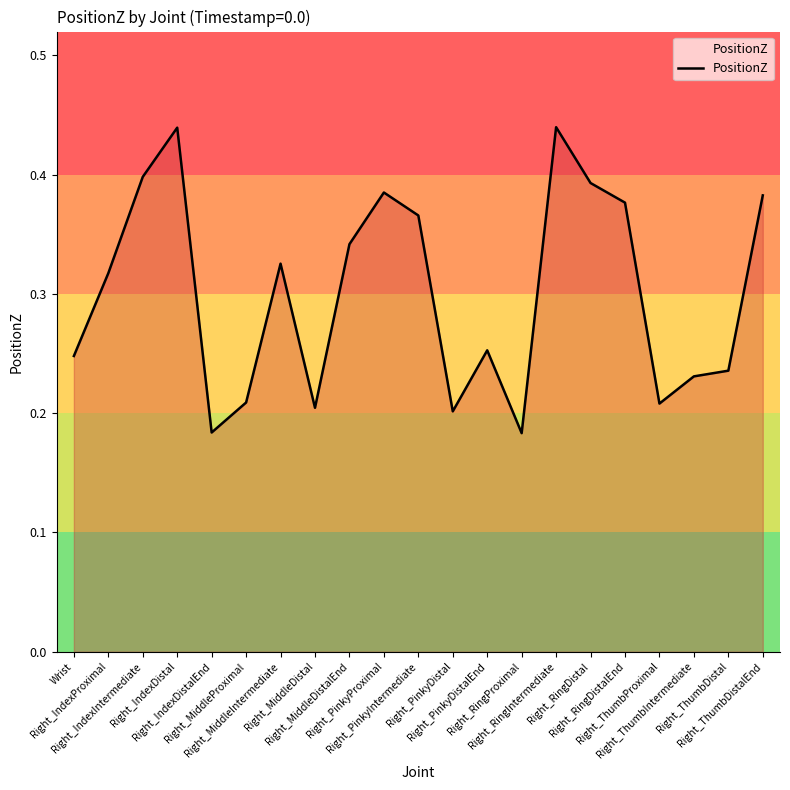

What is the change in value from Right_RingDistalEnd to Right_ThumbIntermediate?

-0.1